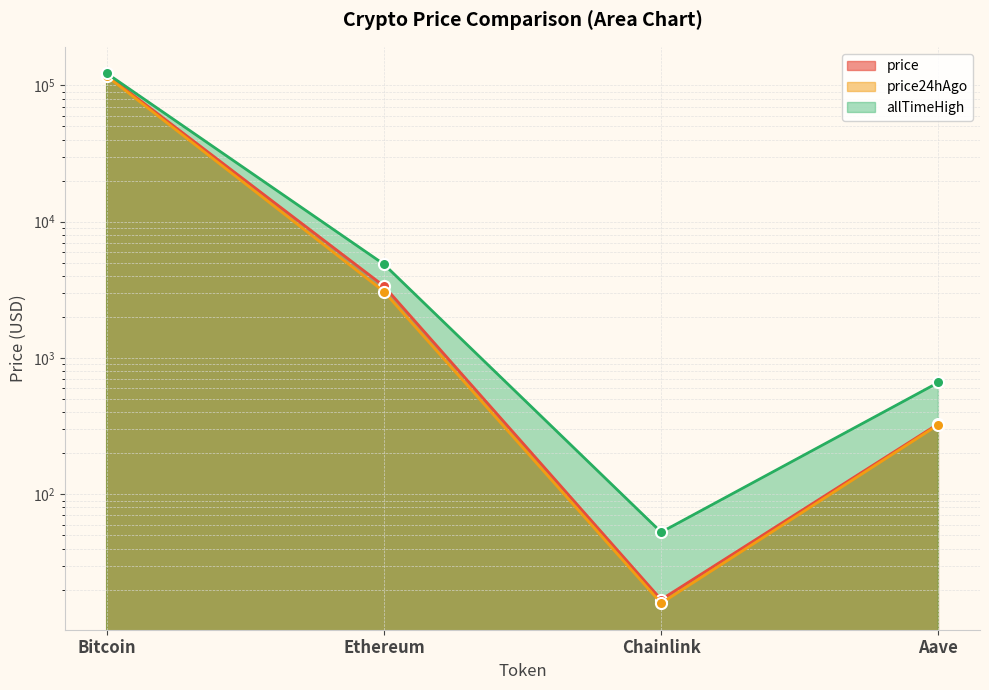

What position from the right is Bitcoin?

4